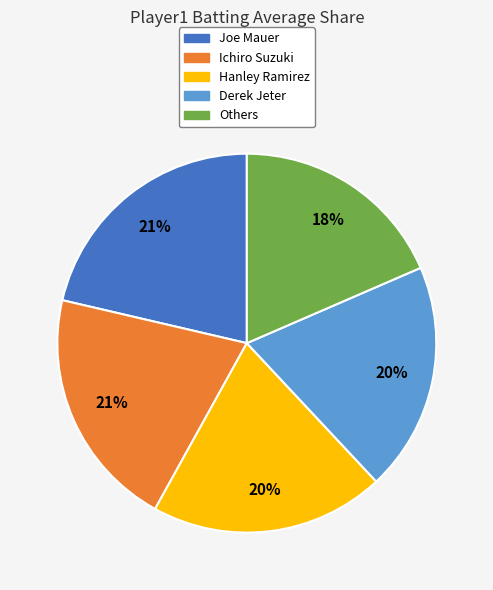

Is it true that Hanley Ramirez is 35% of the pie?

False